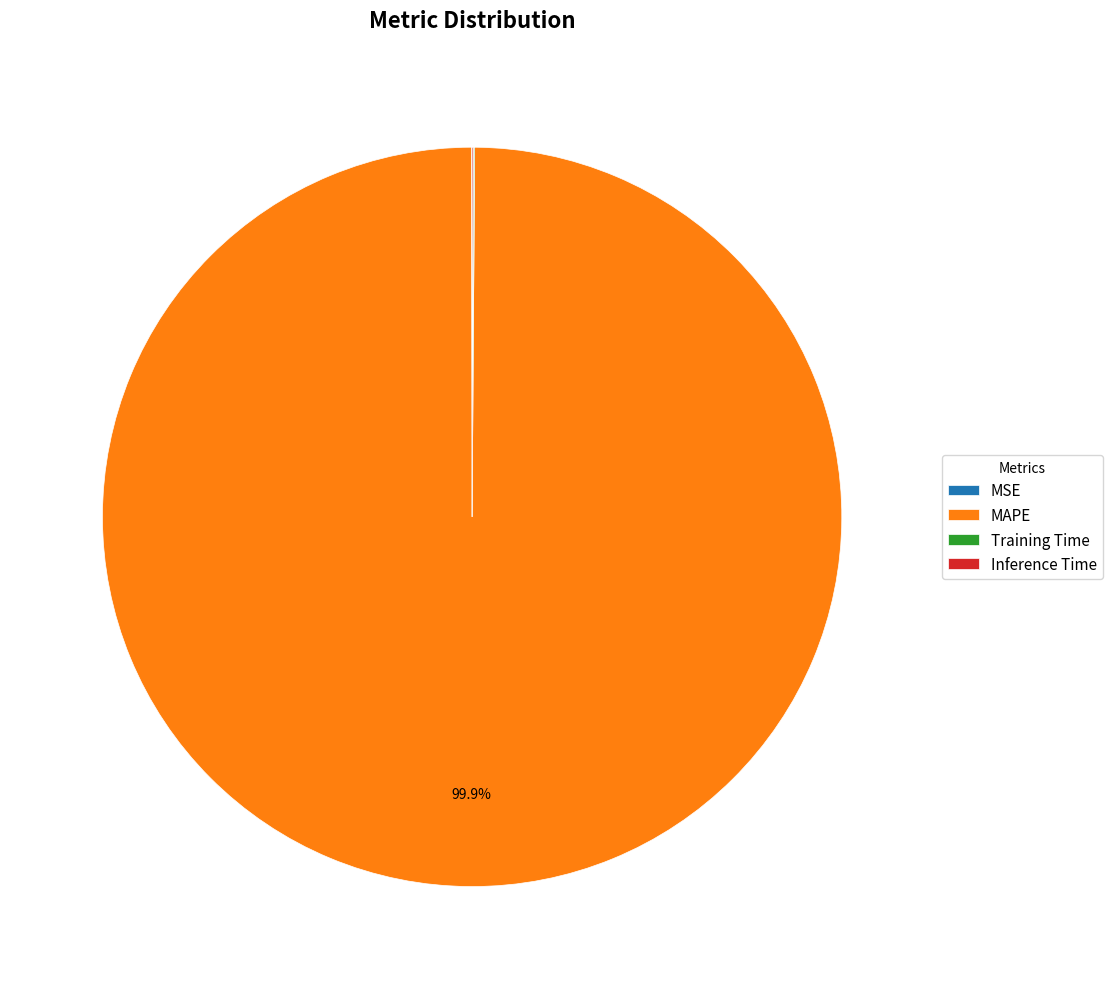

Which slice represents more than half of the pie?

MAPE